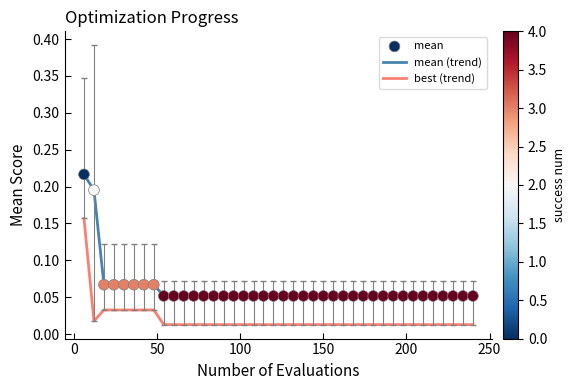

Which series has the widest spread of values?

mean (trend)